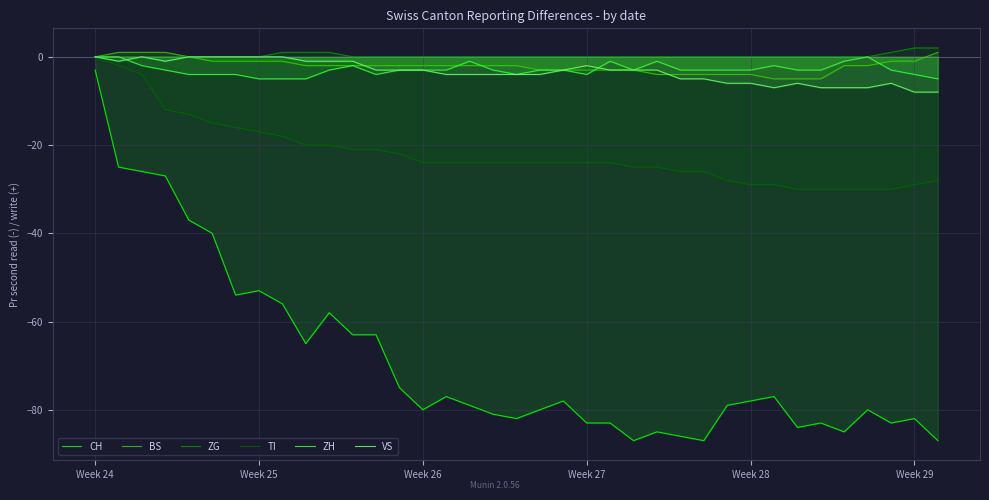

Which series has the largest range (max minus min)?

CH